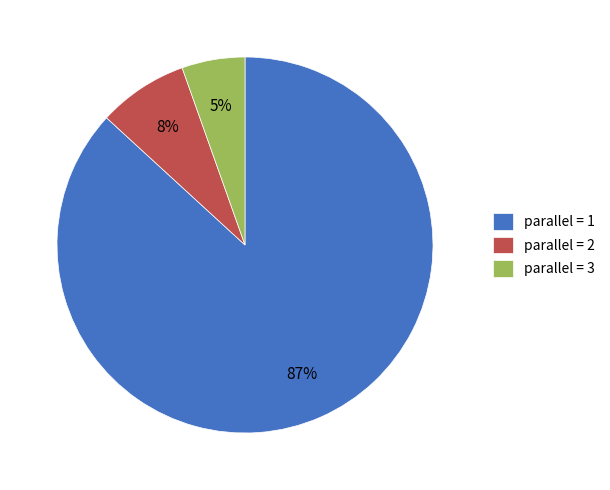

Between parallel = 2 and parallel = 3, which is larger?

parallel = 2